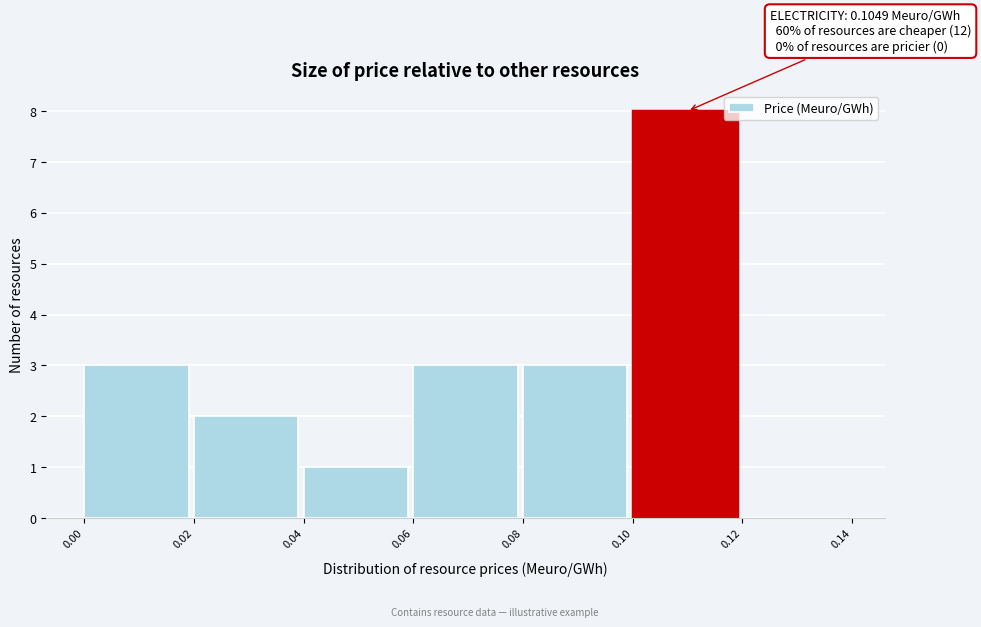

Which range on the x-axis has the tallest bar?

0.10 to 0.12